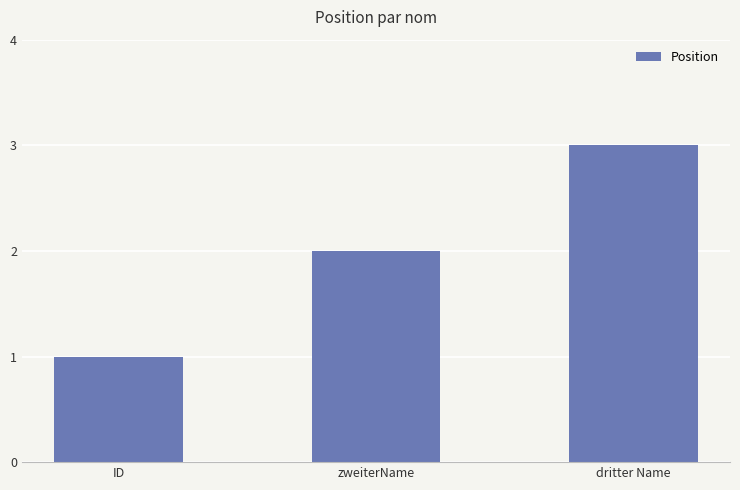

Count the values in the range 1 to 3.

3